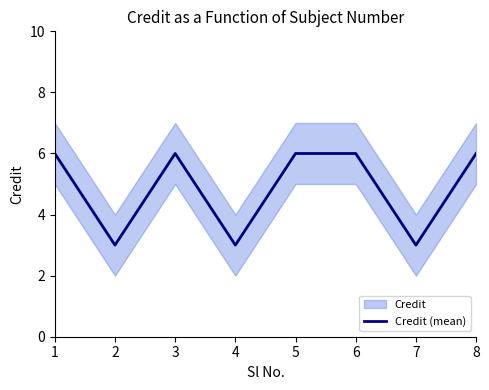

Reading right to left, list all the values displayed in this chart.

6	3	6	6	3	6	3	6